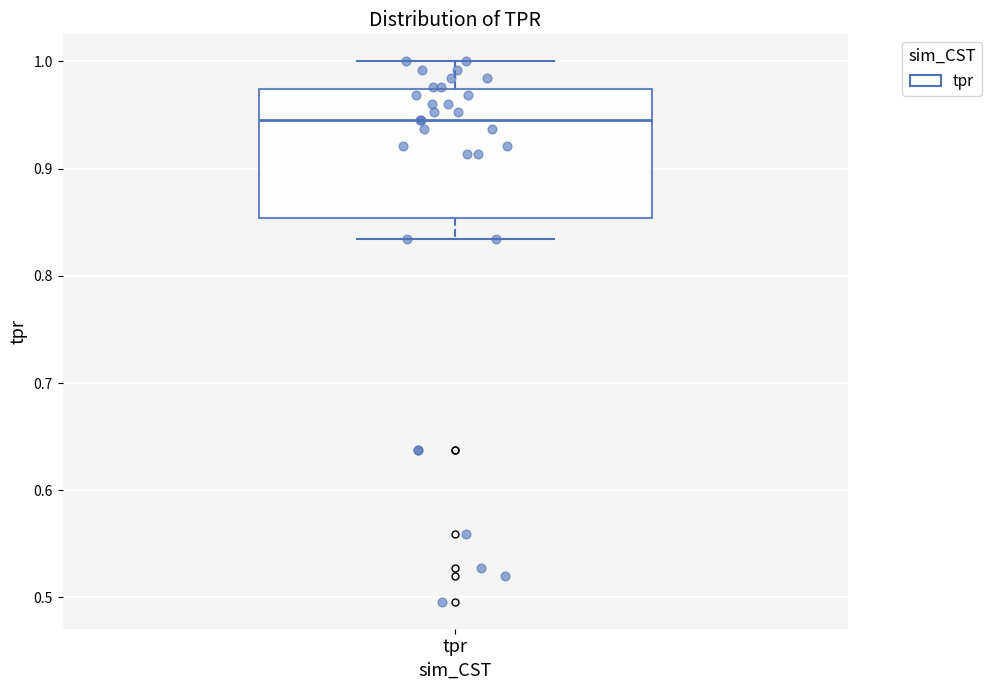

Read this box plot against the y-axis: the position of the median line, the range covered by the box, and the ends of both whiskers. The values are not printed on the chart, so give them approximately, as read against the axis.

median 0.94, box 0.85 to 0.97, whiskers 0.83 to 1.00